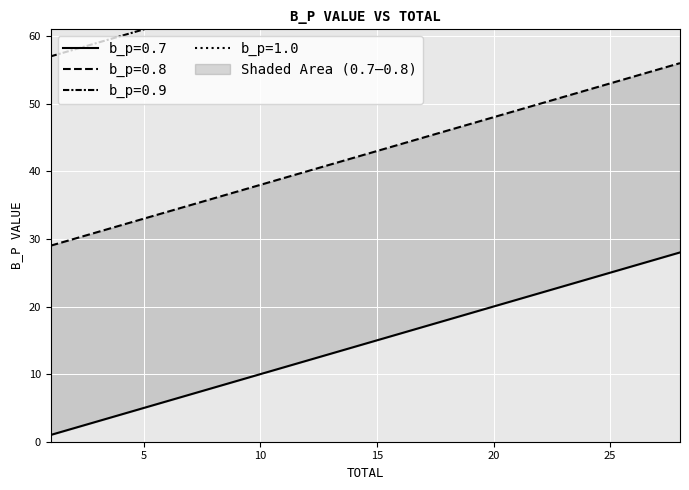

Which series has the largest total across all categories?

1.0